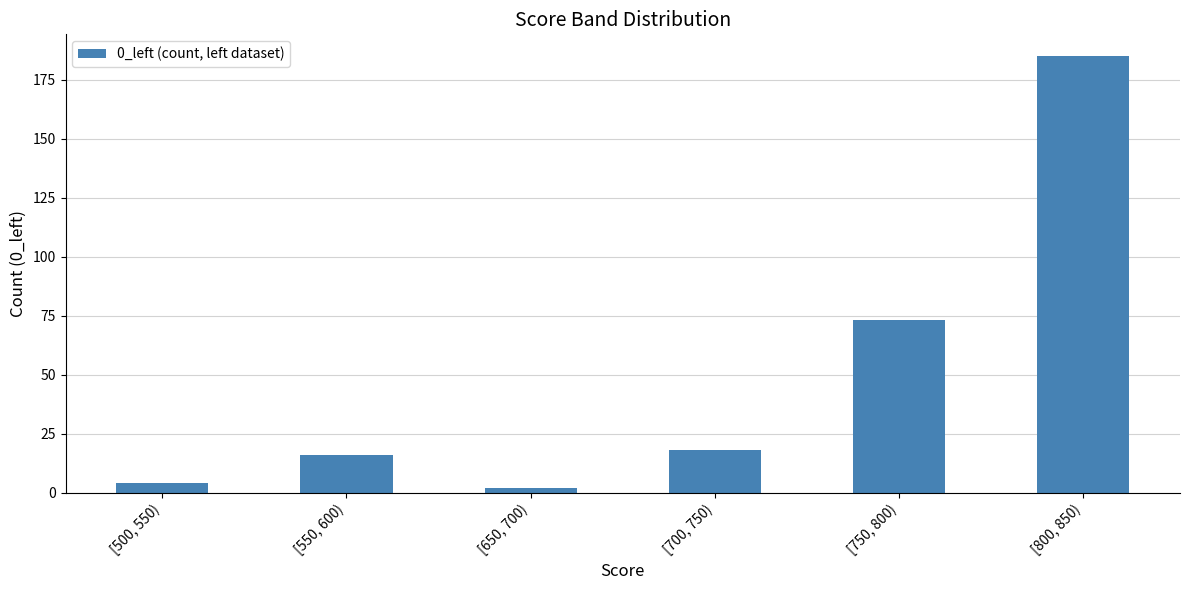

Are the bars grouped side by side (vs. stacked)?

No